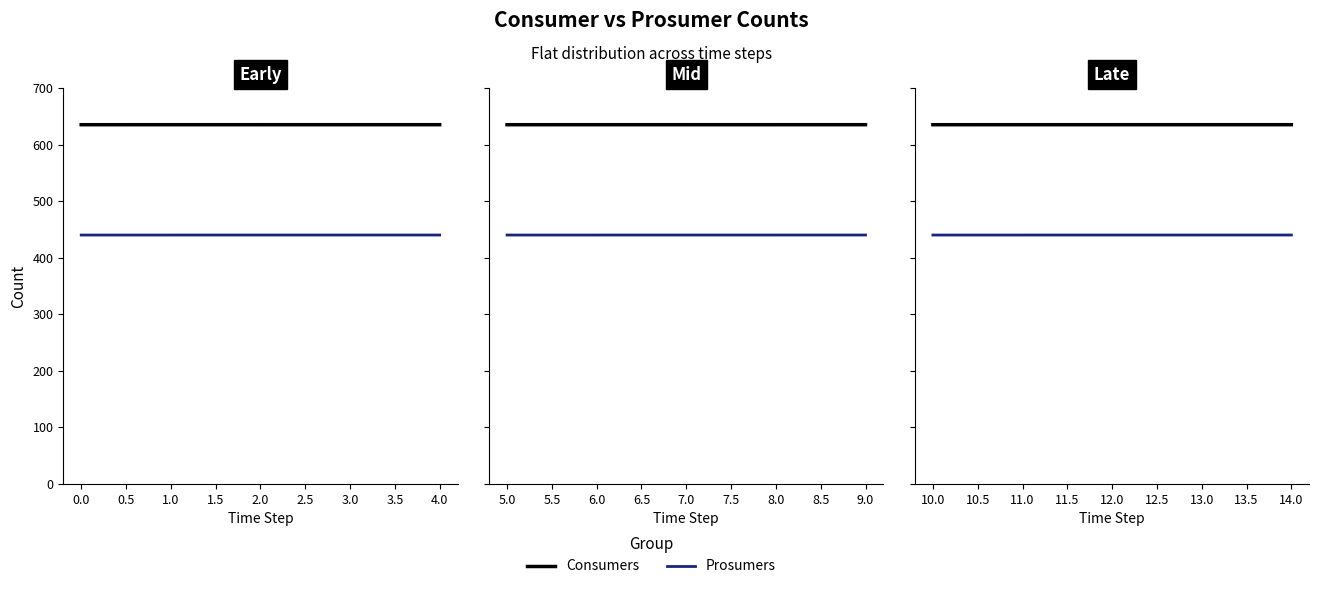

Is the value of Consumers at 10.0 greater than the value of Prosumers at 12.0?

Yes